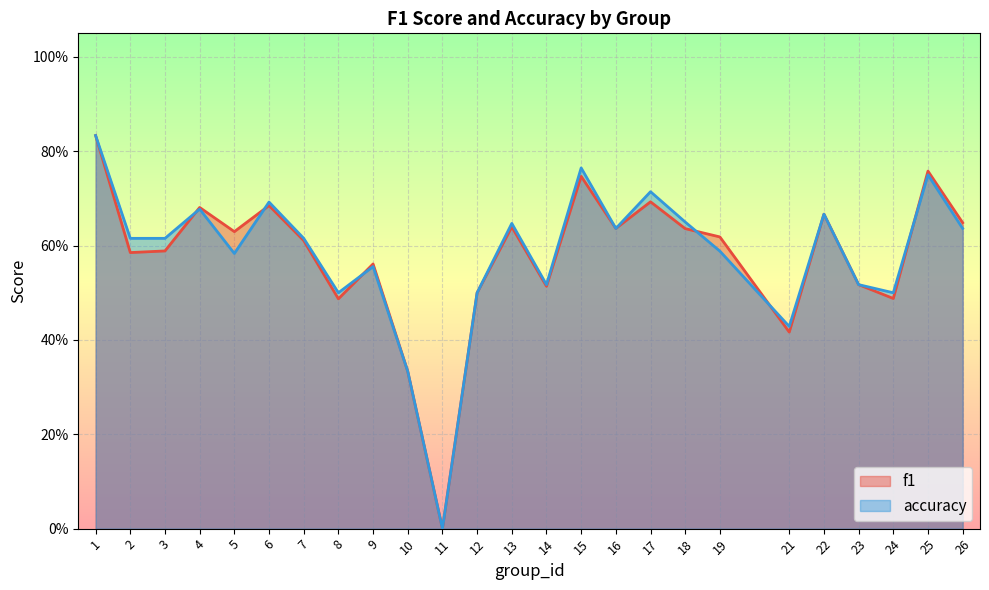

List the series in order of their peak value, highest first.

f1, accuracy